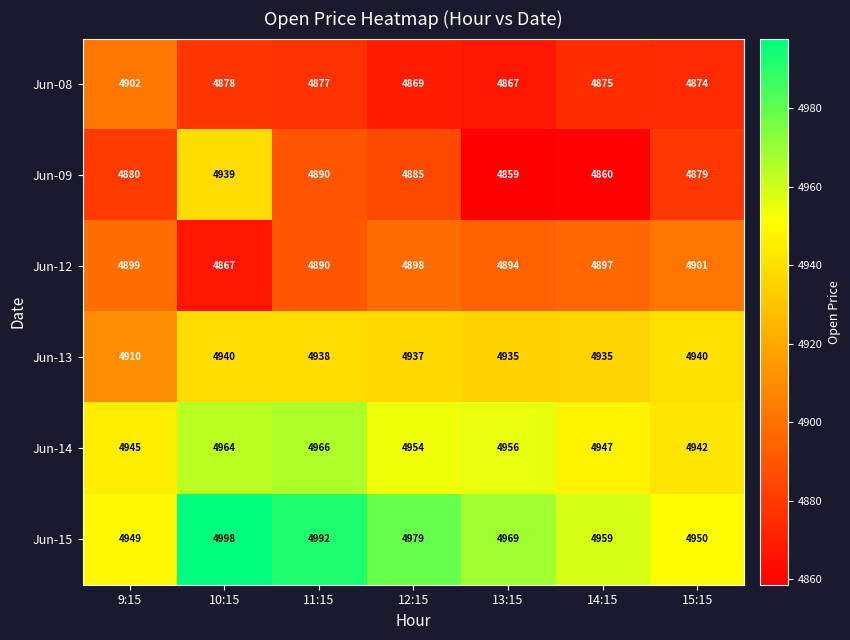

Which category has the highest value across all series?

10:15